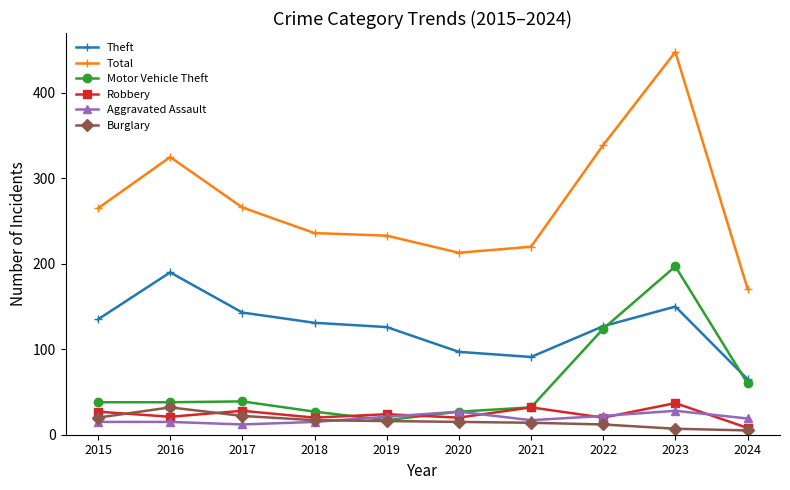

Which category has the lowest value in the Theft series?

2024